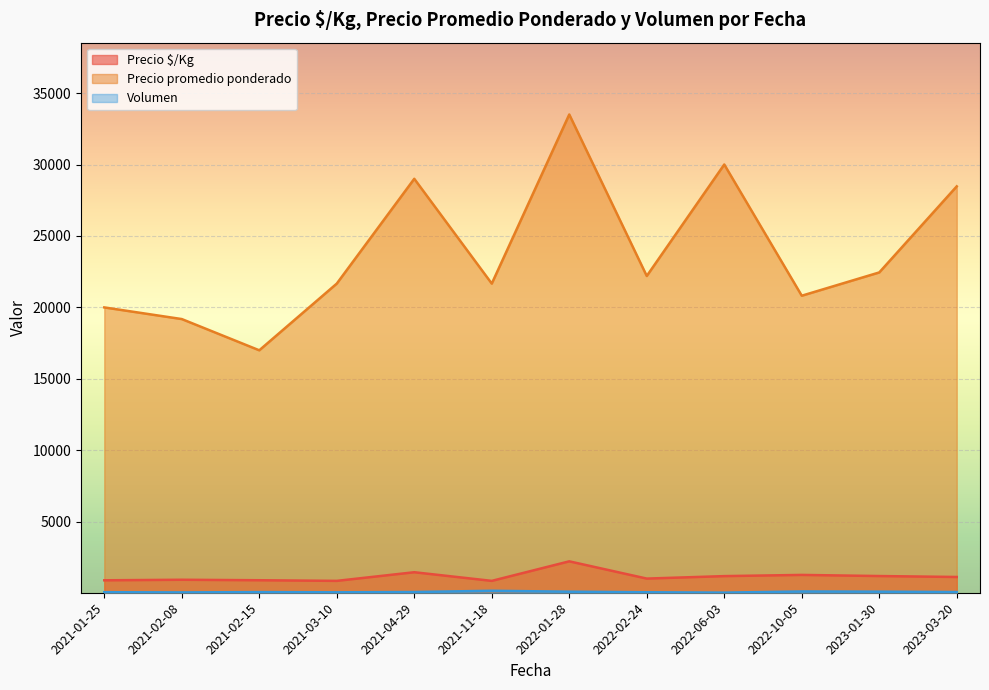

The Precio promedio ponderado series shows 22000 at 2021-03-10. True or false?

True